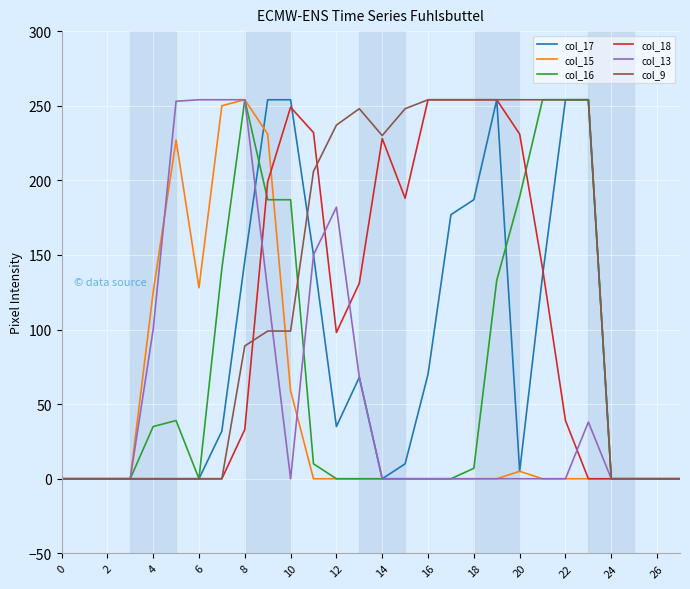

Which series has the largest total across all categories?

col_9